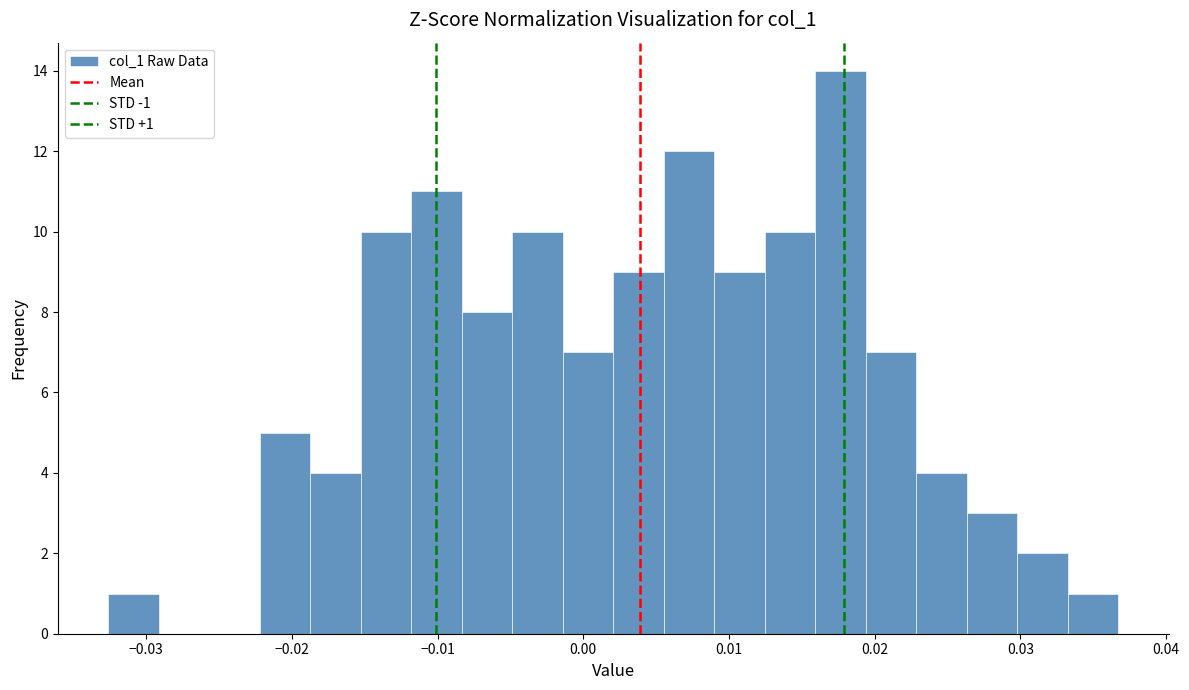

Read against the x-axis, roughly where is the centre of the tallest bar?

0.018